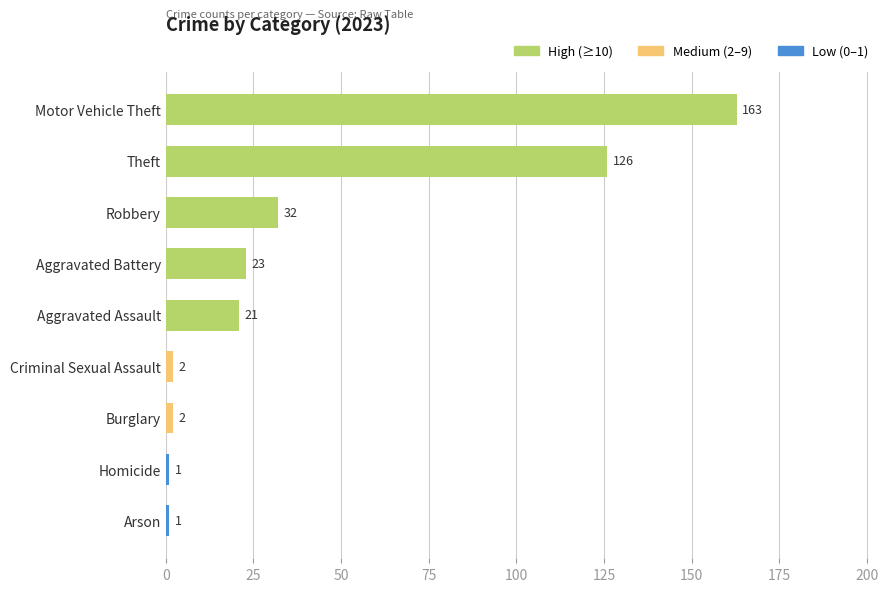

Reading top to bottom, list all the values displayed in this chart.

163	126	32	23	21	2	2	1	1